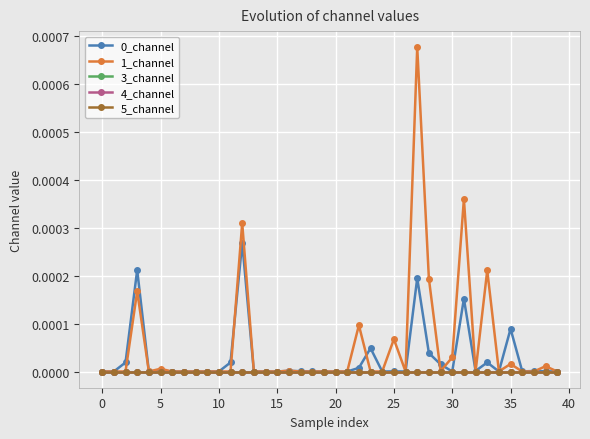

Does the chart have visible grid lines?

Yes